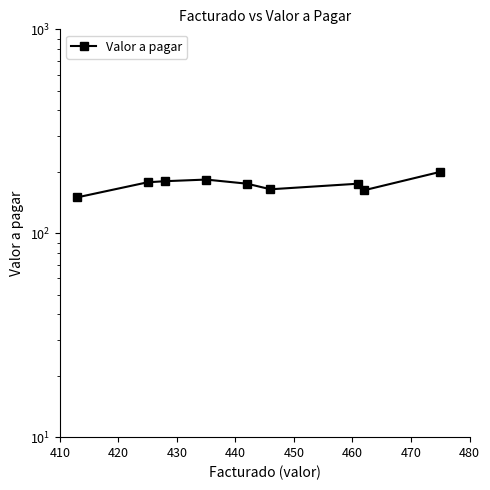

Reading right to left, extract all data points from this chart.

200.0	162.5	175.0	164.3	175.0	183.3	180.0	177.8	150.0